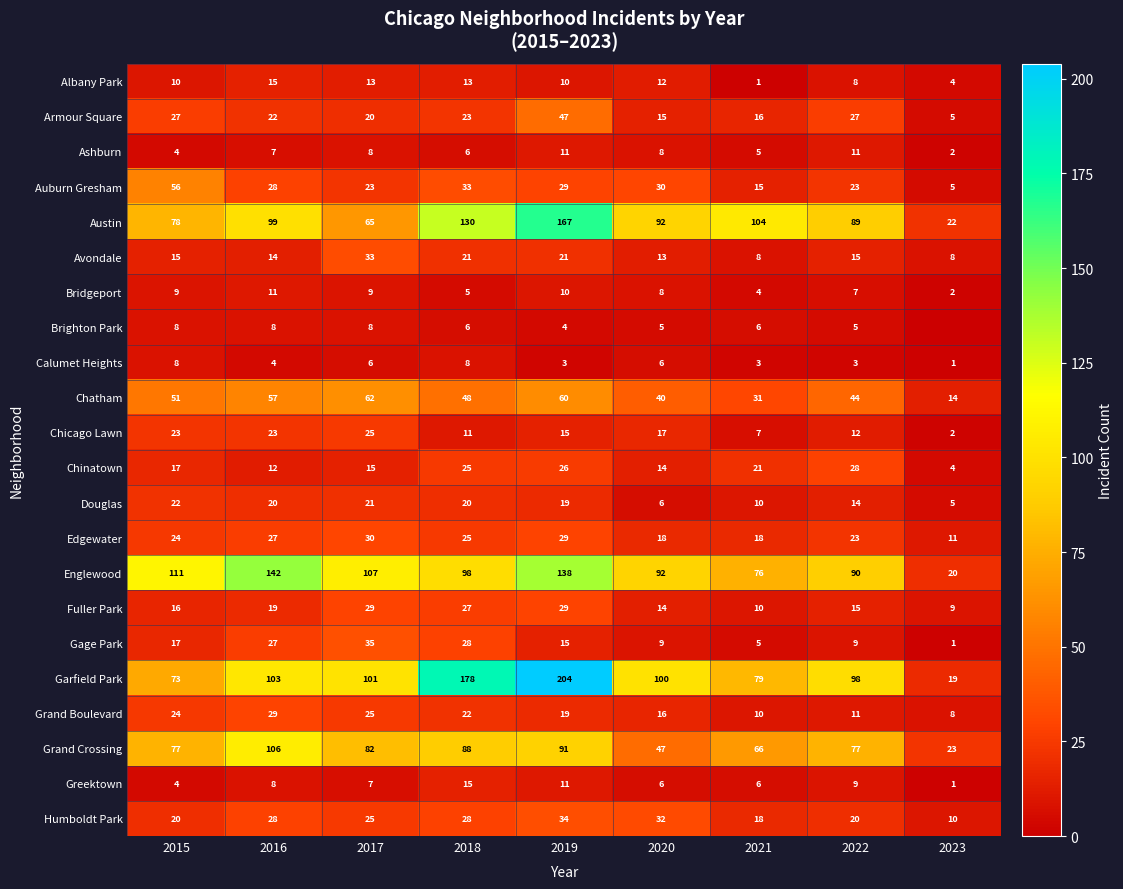

The Fuller Park series shows 29 at 2019. True or false?

True